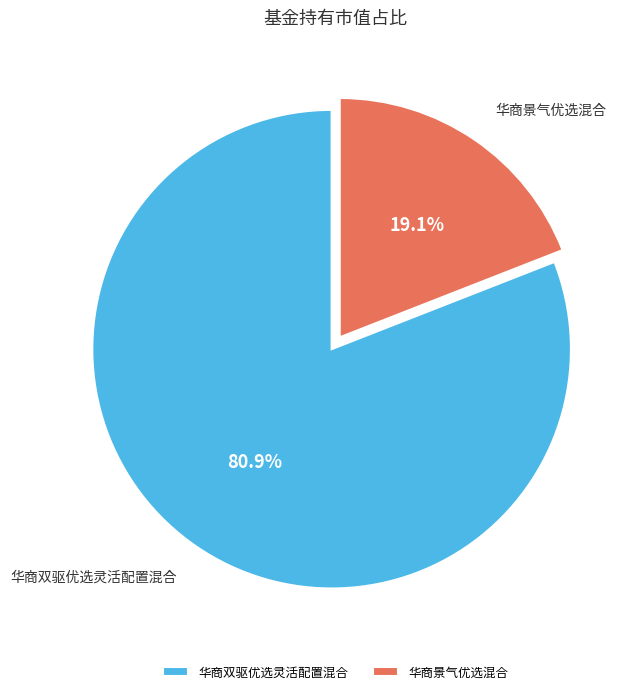

The 华商景气优选混合 slice represents 26% of the pie. True or false?

False